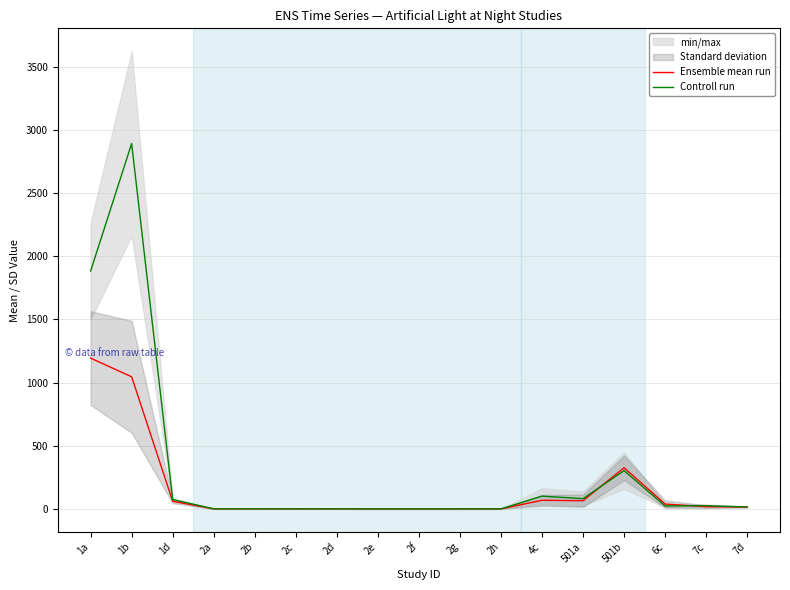

What is the label of the 8th point from the left?

2e